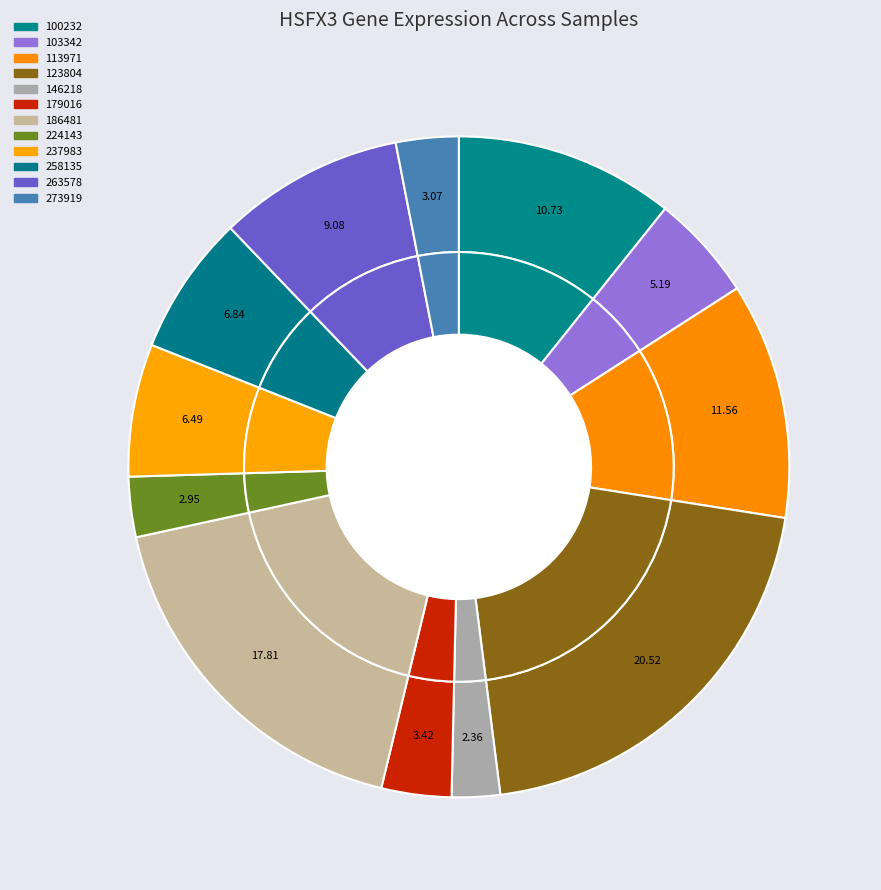

To the nearest percent, what percentage of the pie is 146218?

2%